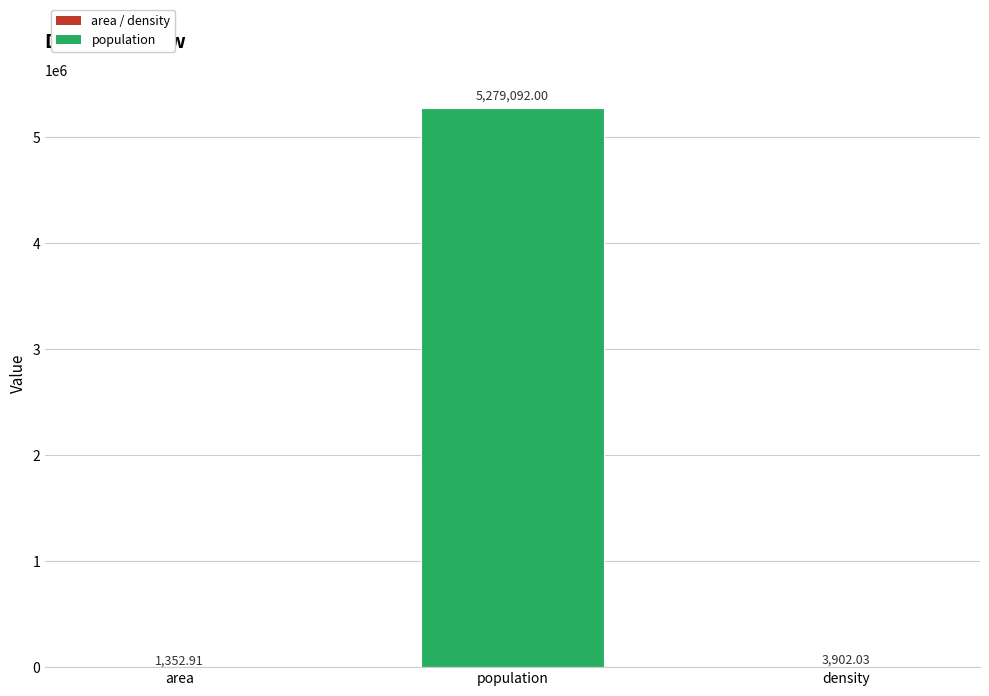

The chart shows a value of 5279092.0 at population. True or false?

True